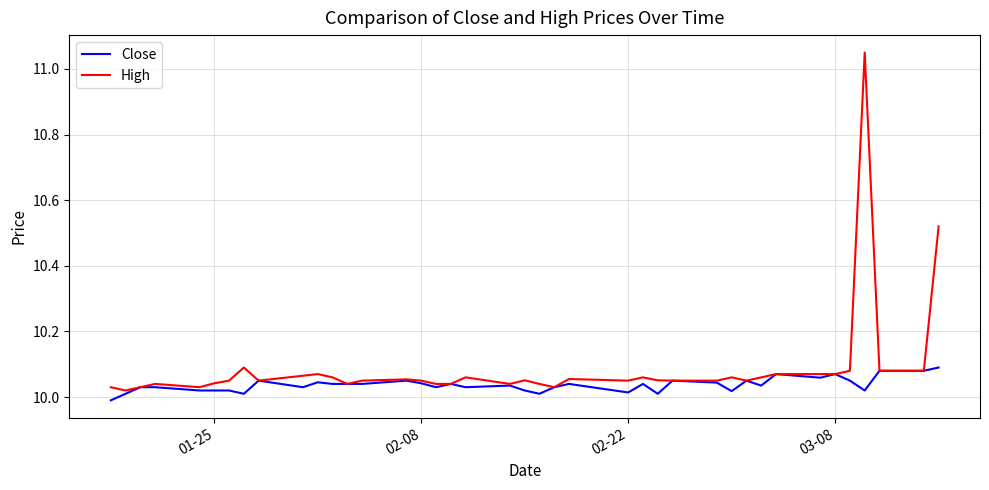

How many lines are shown in the chart?

2